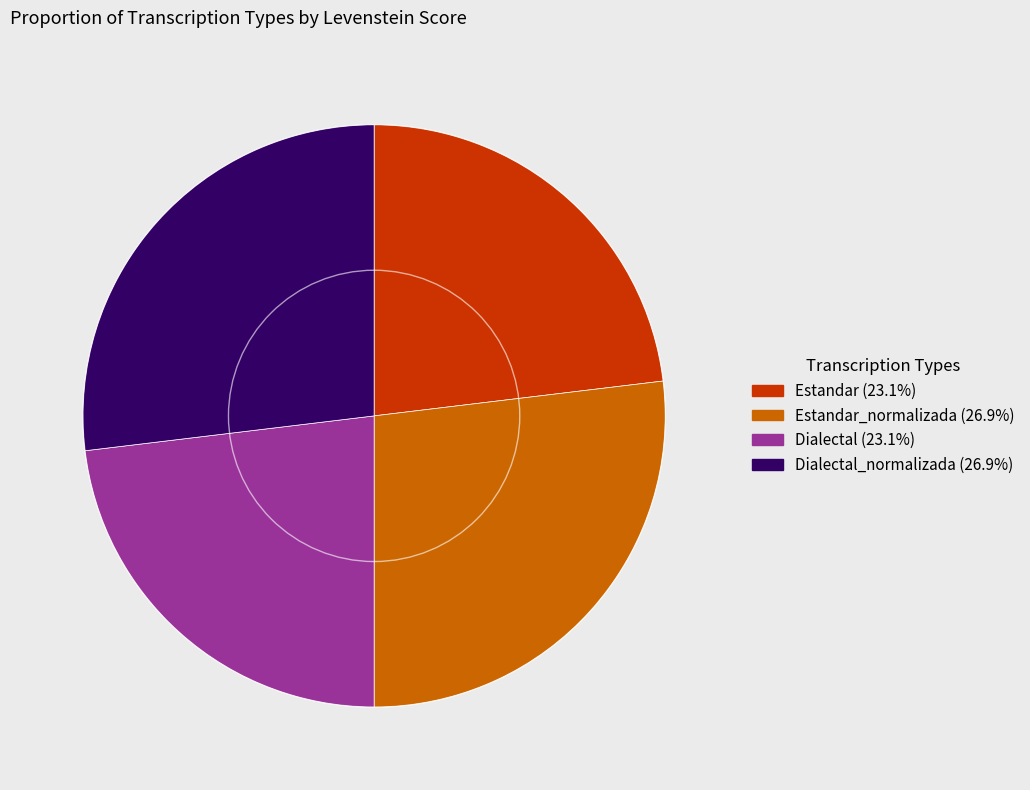

Is there any slice that represents more than half of the pie?

No